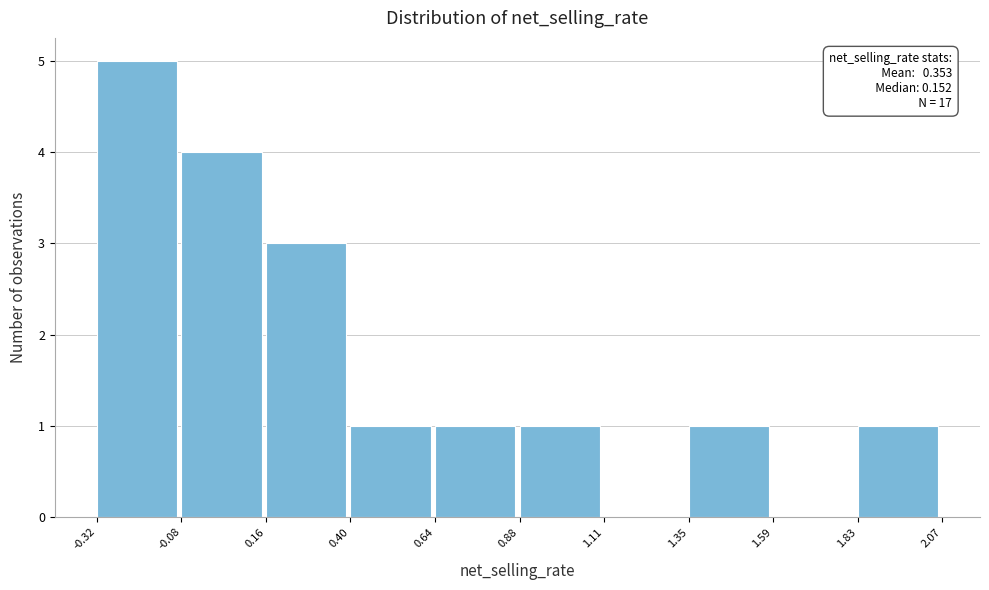

Which range on the x-axis has the tallest bar?

-0.32 to -0.08